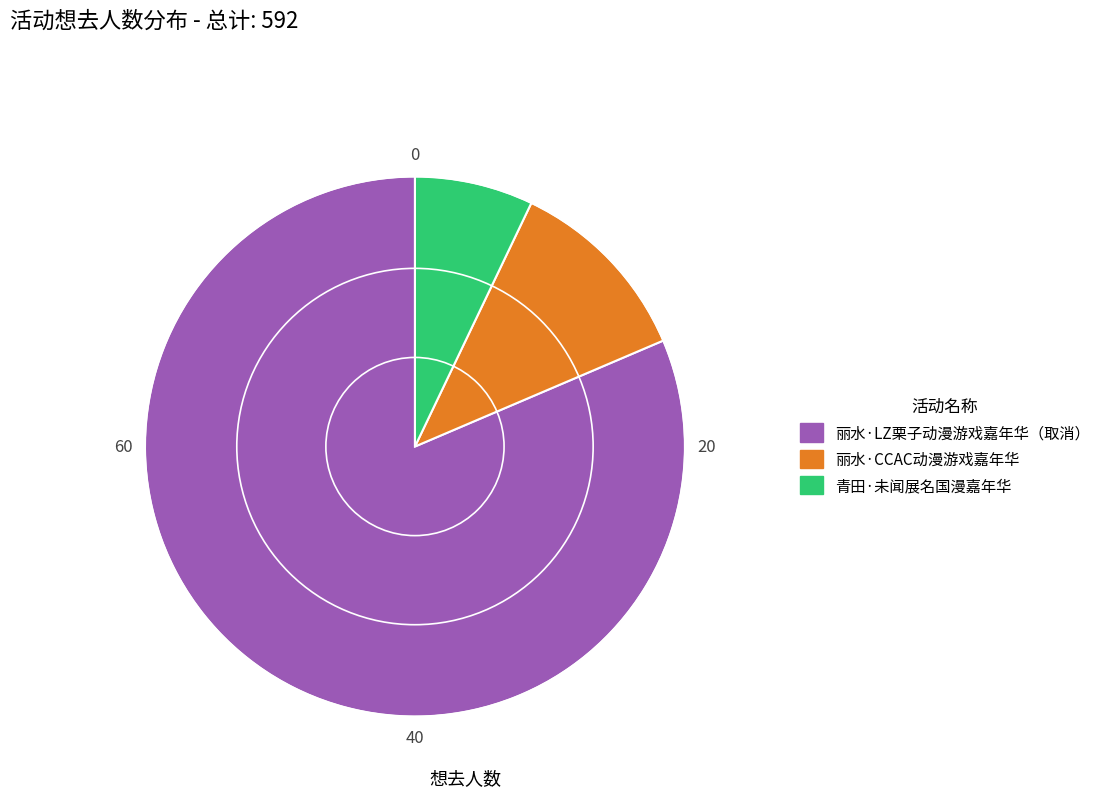

Which slice represents more than half of the pie?

丽水·LZ栗子动漫游戏嘉年华（取消）